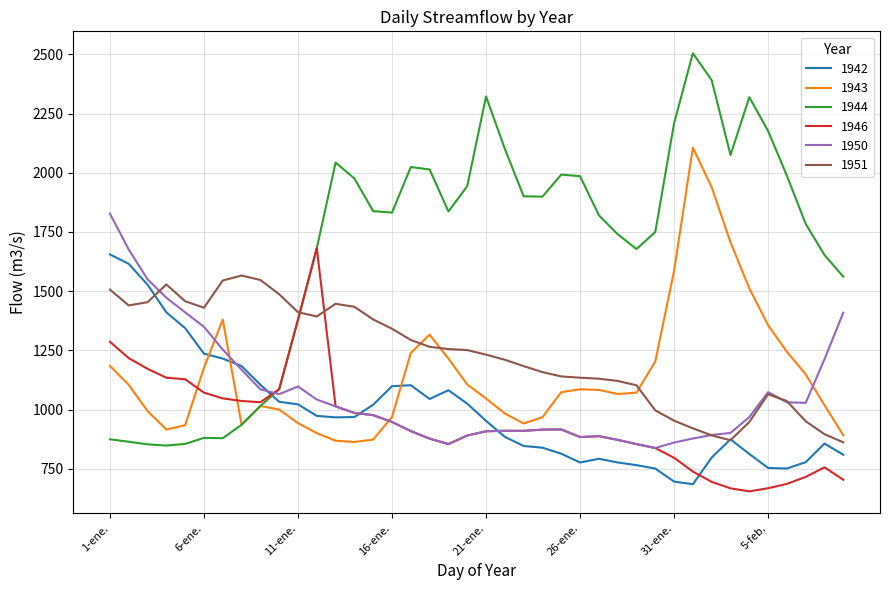

Which series has the largest total across all categories?

1944